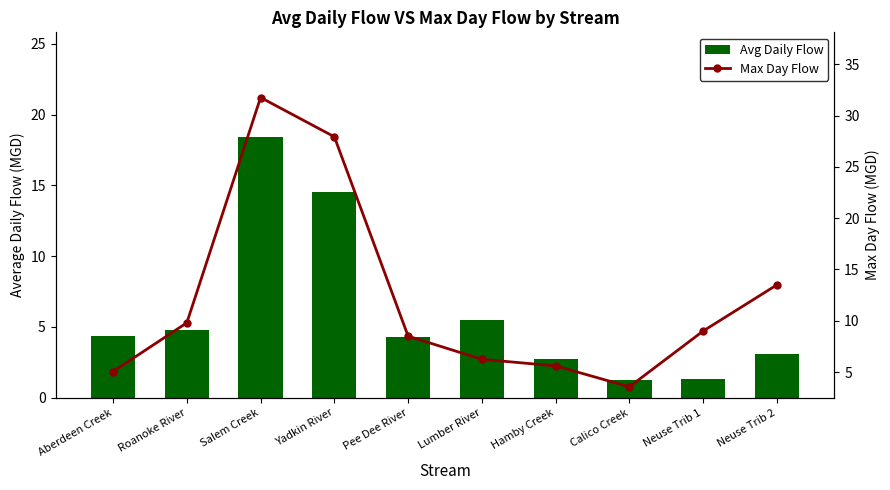

What is the difference between the maximum and second lowest values in the Max Day Flow series?

26.7